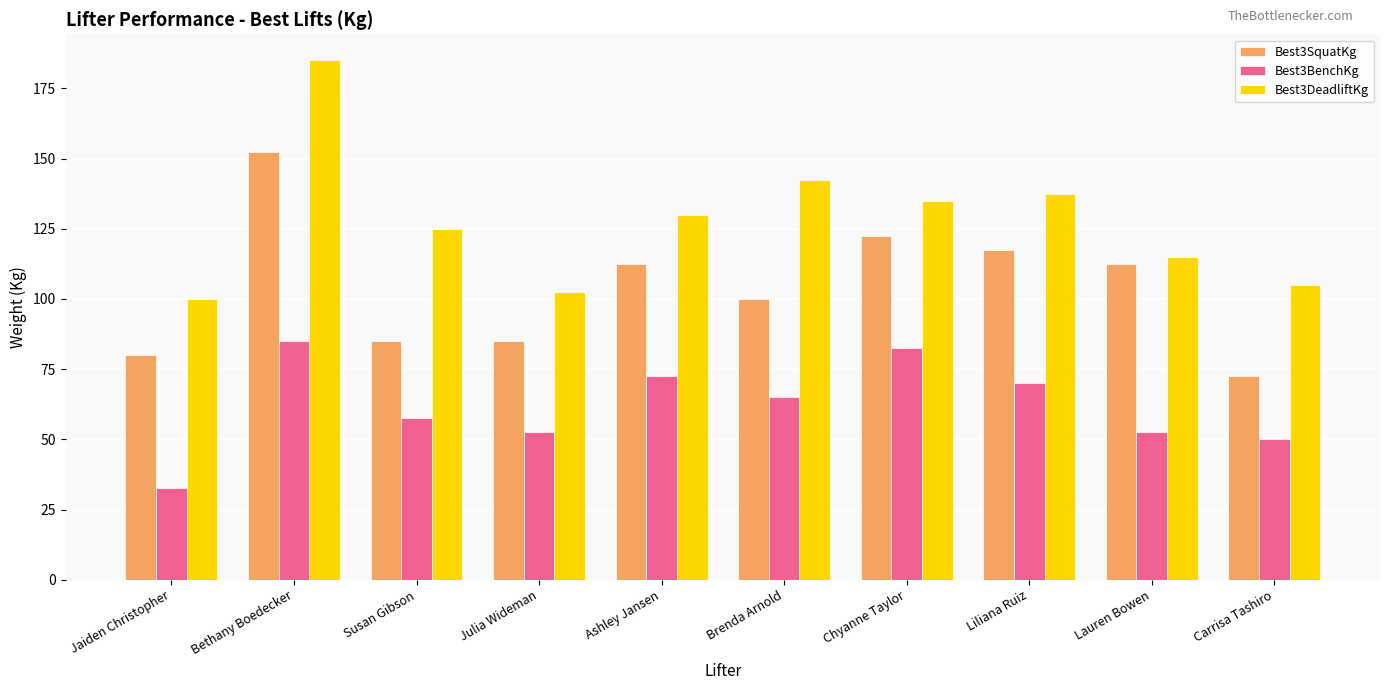

At which label is Best3BenchKg closest to 58?

Susan Gibson